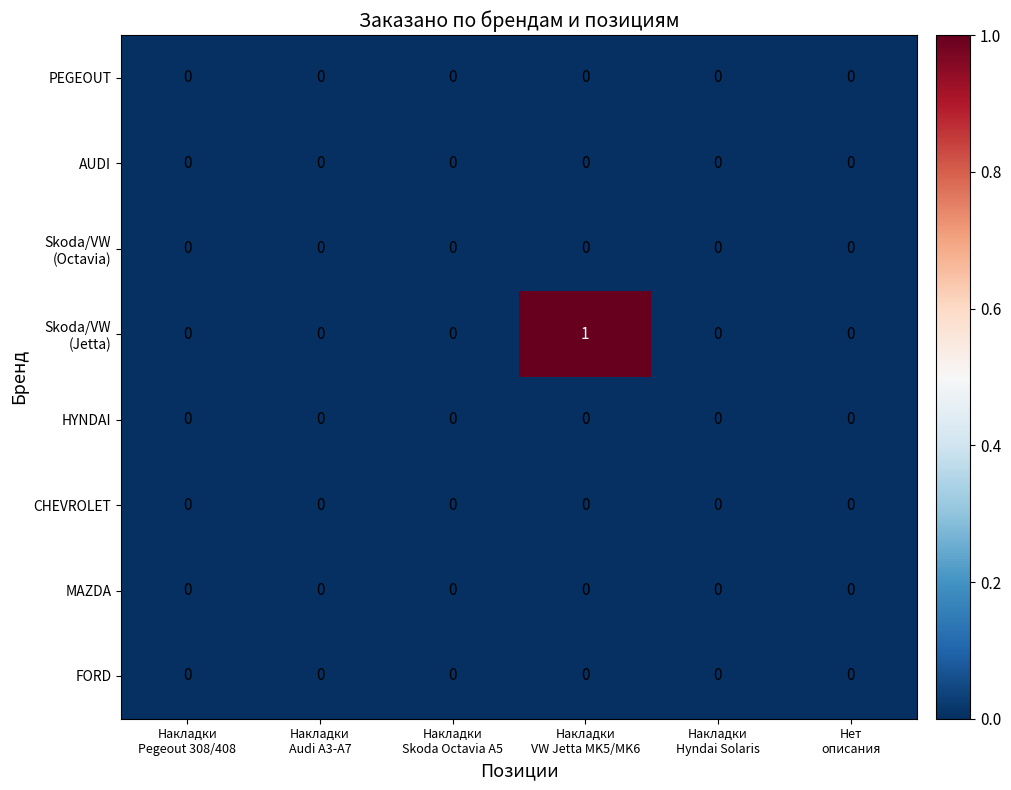

How many categories are shown in the chart?

6